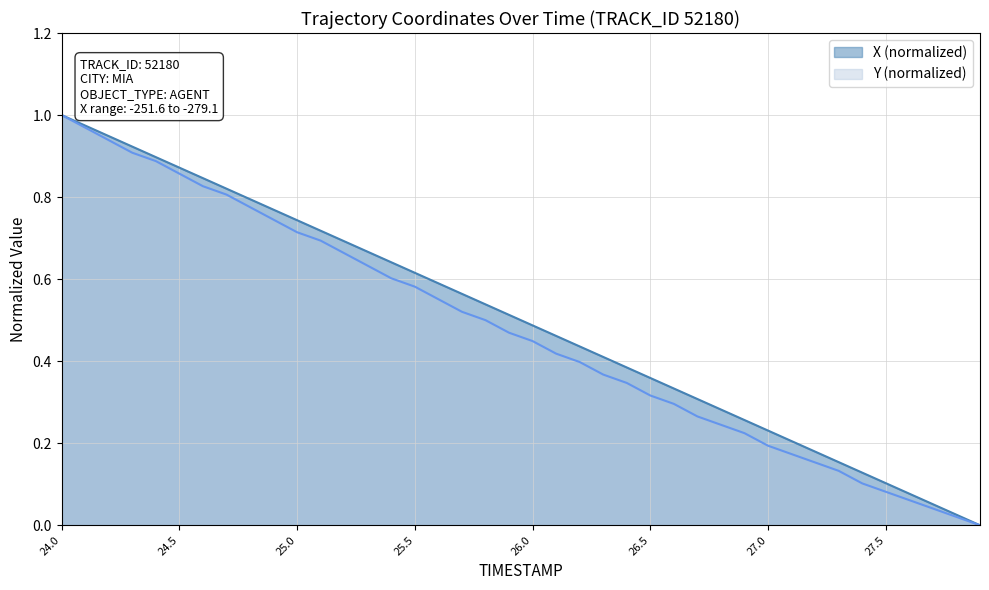

What is the difference between the second highest and minimum values in the Y series?

1.0